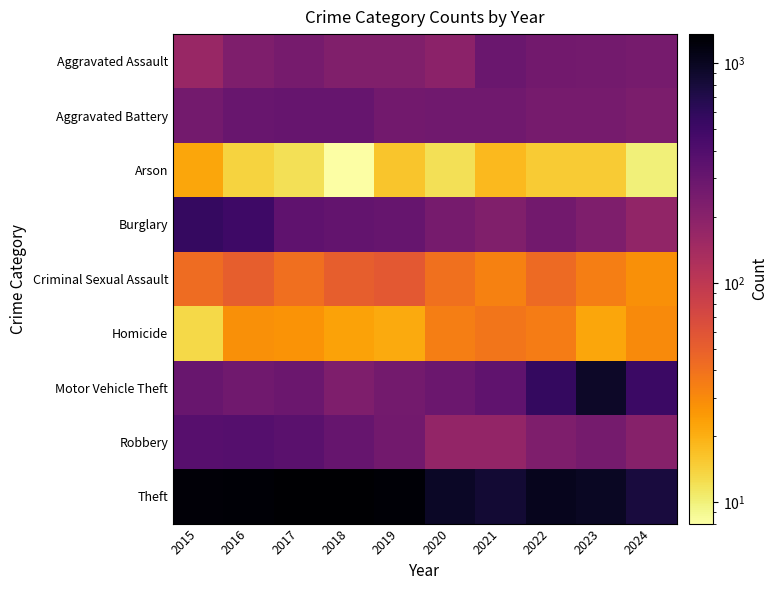

Reading left to right, extract all data points from this chart.

Aggravated Assault: 2015=164	2016=225	2017=251	2018=220	2019=220	2020=192	2021=295	2022=264	2023=259	2024=248
Aggravated Battery: 2015=259	2016=298	2017=303	2018=302	2019=267	2020=268	2021=270	2022=249	2023=252	2024=235
Arson: 2015=22	2016=14	2017=12	2018=8	2019=16	2020=12	2021=18	2022=15	2023=15	2024=10
Burglary: 2015=552	2016=505	2017=339	2018=319	2019=308	2020=250	2021=220	2022=263	2023=226	2024=178
Criminal Sexual Assault: 2015=43	2016=51	2017=41	2018=51	2019=55	2020=40	2021=33	2022=44	2023=34	2024=28
Homicide: 2015=13	2016=28	2017=27	2018=23	2019=21	2020=34	2021=38	2022=35	2023=22	2024=30
Motor Vehicle Theft: 2015=299	2016=272	2017=285	2018=225	2019=262	2020=287	2021=332	2022=569	2023=945	2024=523
Robbery: 2015=372	2016=381	2017=356	2018=302	2019=263	2020=174	2021=175	2022=227	2023=257	2024=203
Theft: 2015=1263	2016=1297	2017=1359	2018=1337	2019=1288	2020=954	2021=856	2022=1032	2023=983	2024=788